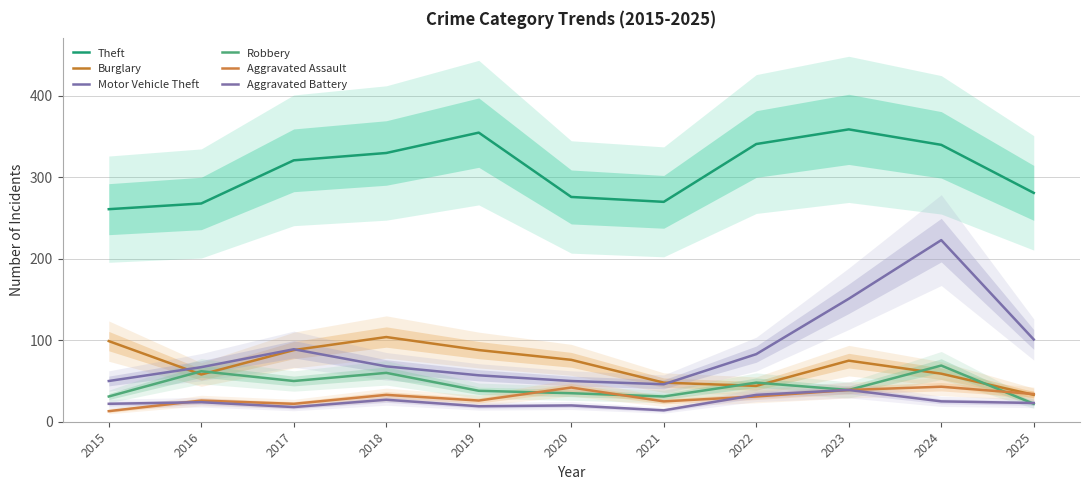

Reading left to right, extract all data points from this chart.

Theft: 2015=261	2016=268	2017=321	2018=330	2019=355	2020=276	2021=270	2022=341	2023=359	2024=340	2025=281
Burglary: 2015=99	2016=58	2017=88	2018=104	2019=88	2020=76	2021=48	2022=44	2023=75	2024=59	2025=33
Motor Vehicle Theft: 2015=50	2016=67	2017=89	2018=68	2019=57	2020=50	2021=46	2022=83	2023=151	2024=223	2025=101
Robbery: 2015=31	2016=62	2017=50	2018=60	2019=38	2020=35	2021=31	2022=48	2023=39	2024=69	2025=22
Aggravated Assault: 2015=13	2016=26	2017=22	2018=33	2019=26	2020=42	2021=25	2022=31	2023=39	2024=43	2025=34
Aggravated Battery: 2015=22	2016=24	2017=18	2018=27	2019=19	2020=20	2021=14	2022=33	2023=39	2024=25	2025=23